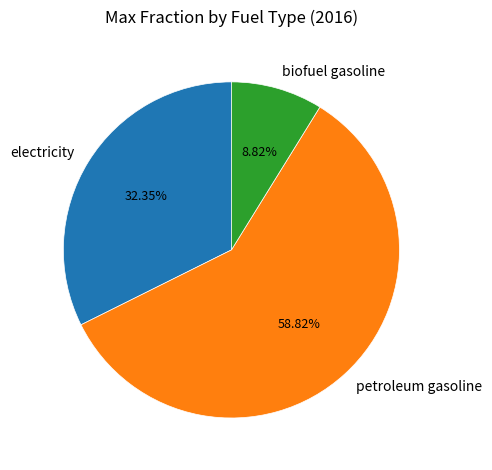

To the nearest percent, what is the difference between the electricity and petroleum gasoline slice percentages?

26%